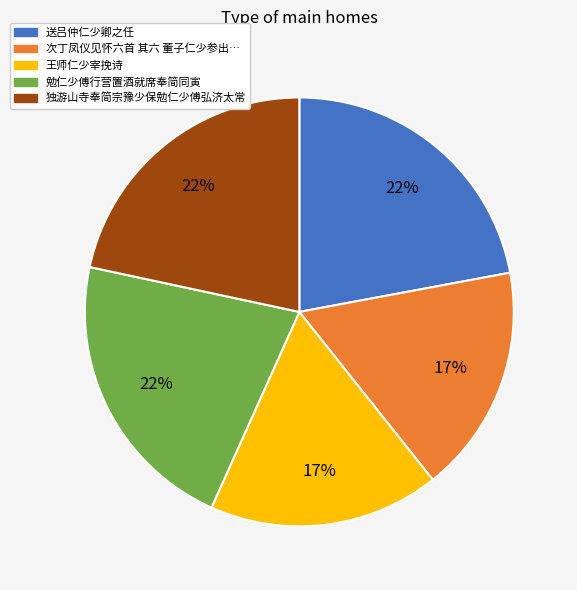

Does any single category account for the majority?

No